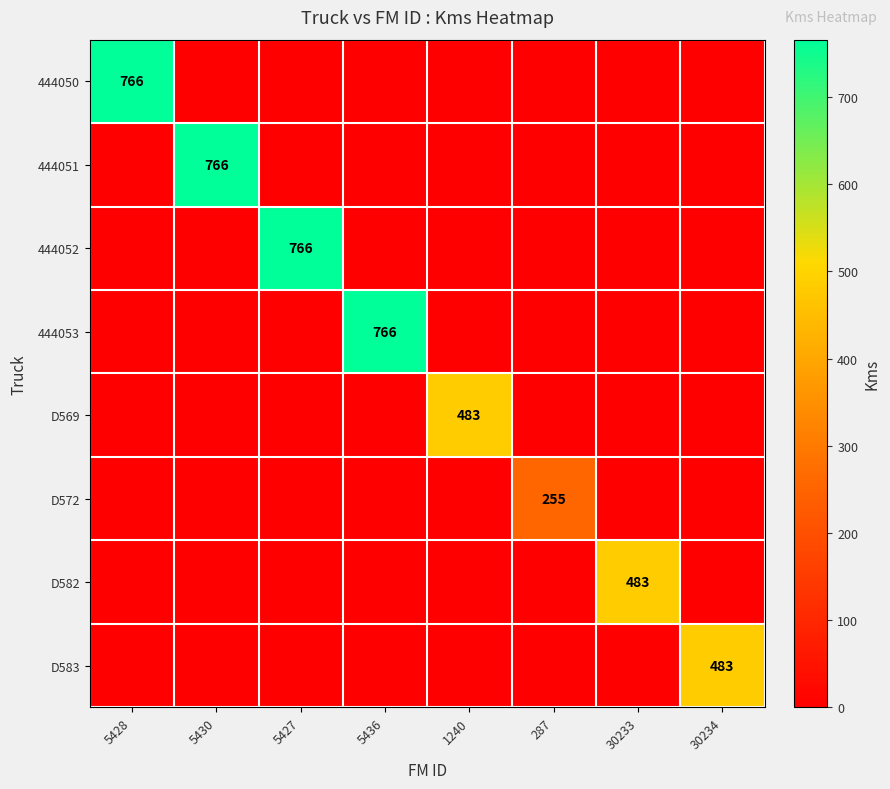

At which category is the sum across all series the highest?

5428